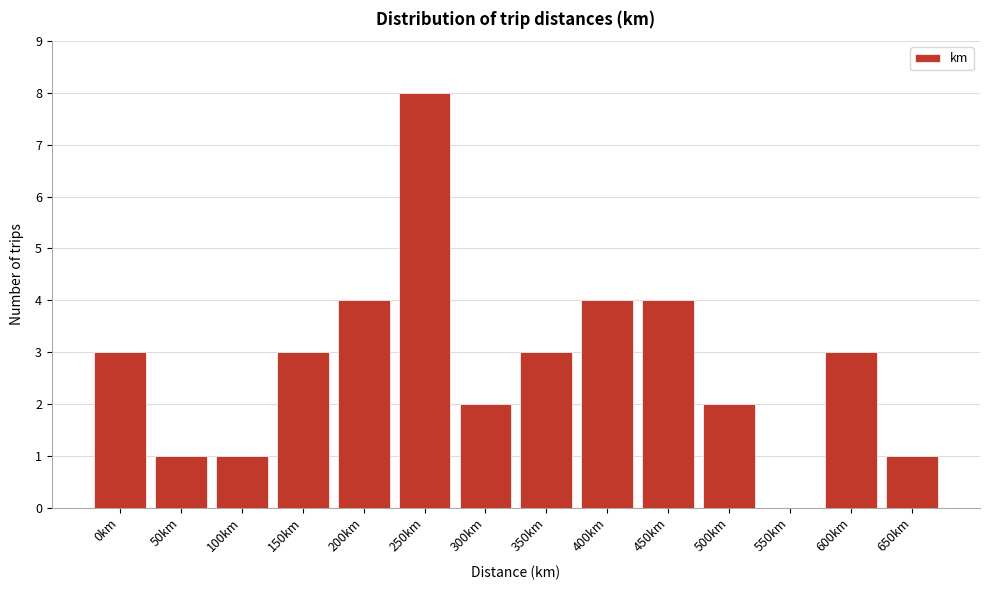

Reading right to left, transcribe all the data shown in this chart.

650km=1	600km=3	550km=0	500km=2	450km=4	400km=4	350km=3	300km=2	250km=8	200km=4	150km=3	100km=1	50km=1	0km=3